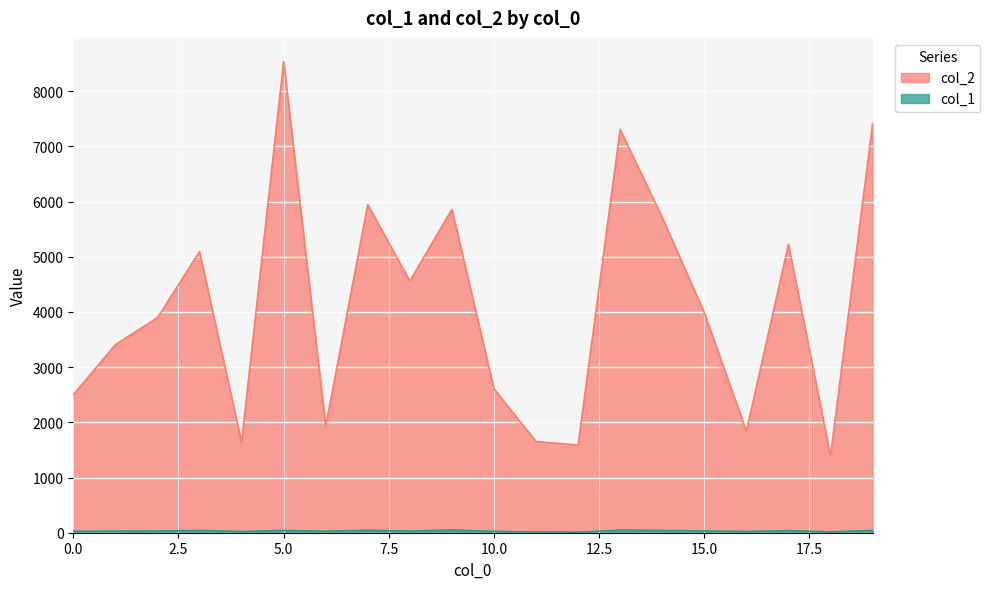

Rank the categories by col_1 value from lowest to highest.

12, 11, 18, 4, 16, 10, 0, 6, 1, 8, 2, 15, 17, 3, 5, 14, 19, 7, 13, 9